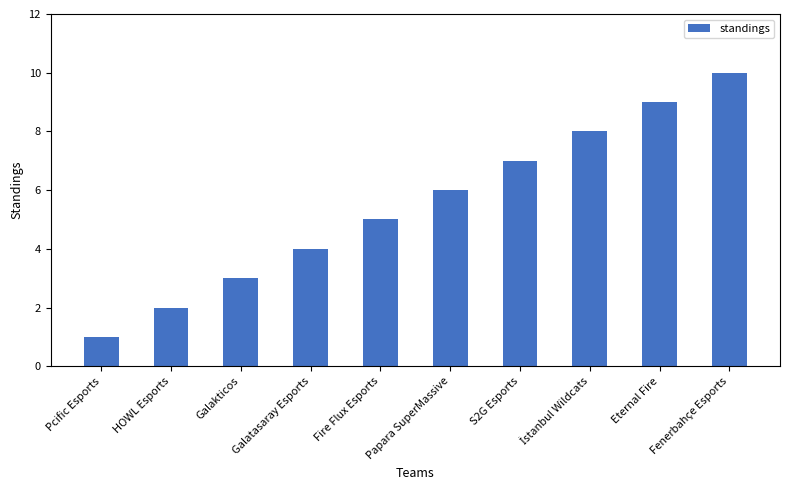

What is the sum of all values?

55